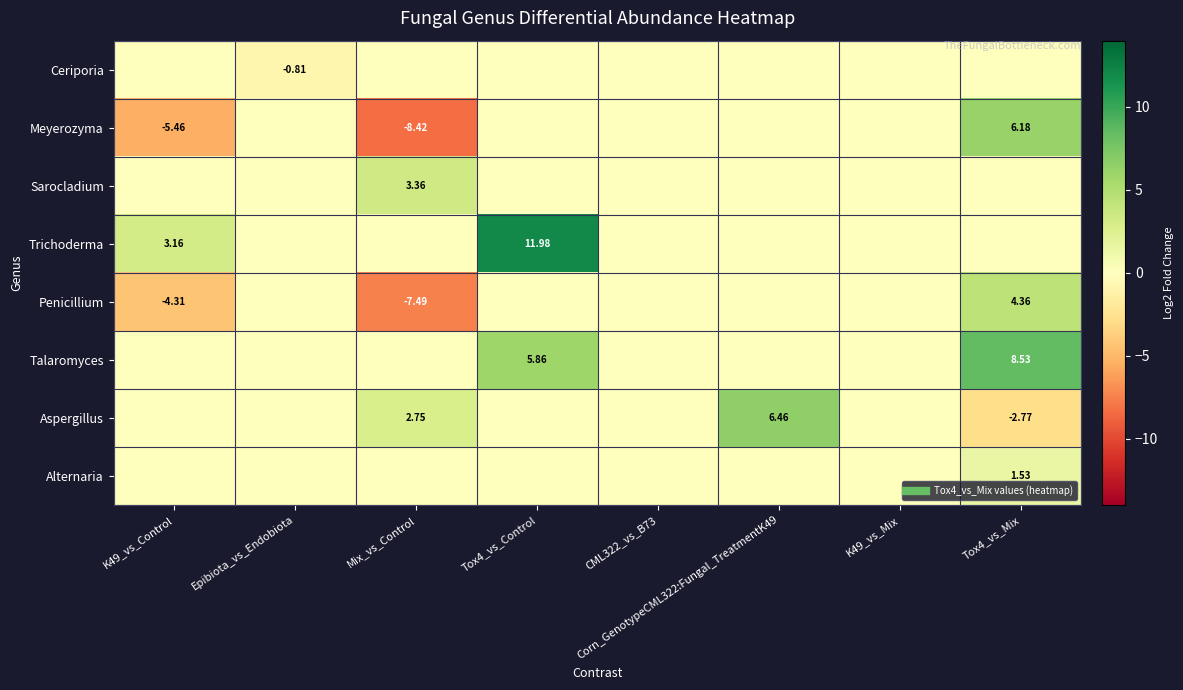

What is the difference between the maximum and minimum values in the Sarocladium series?

3.4